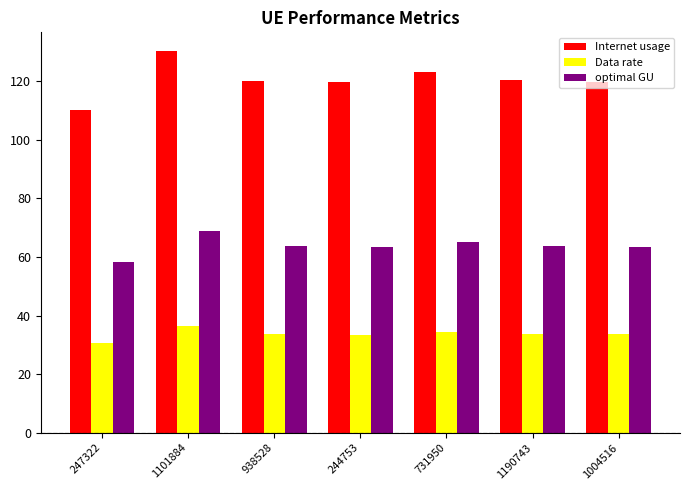

At which category does the chart reach its minimum across all series?

247322